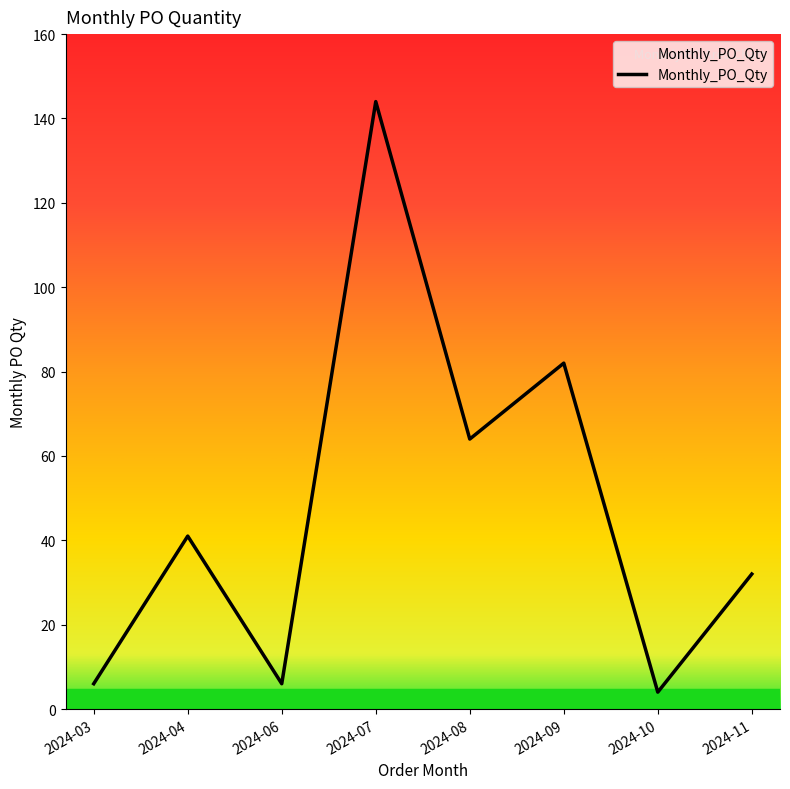

What is the average value?

47